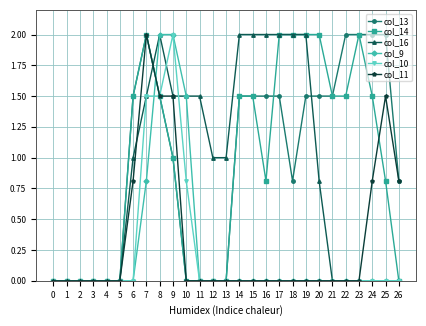

True or false: col_11 has a value of -1.2 at 11.

False